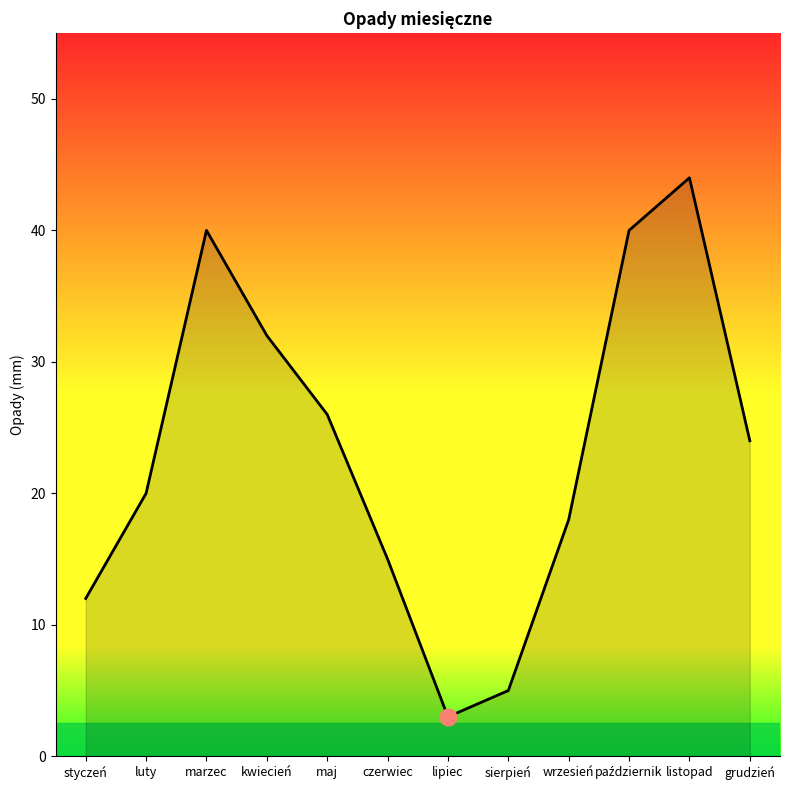

What is the maximum value shown in the chart?

44